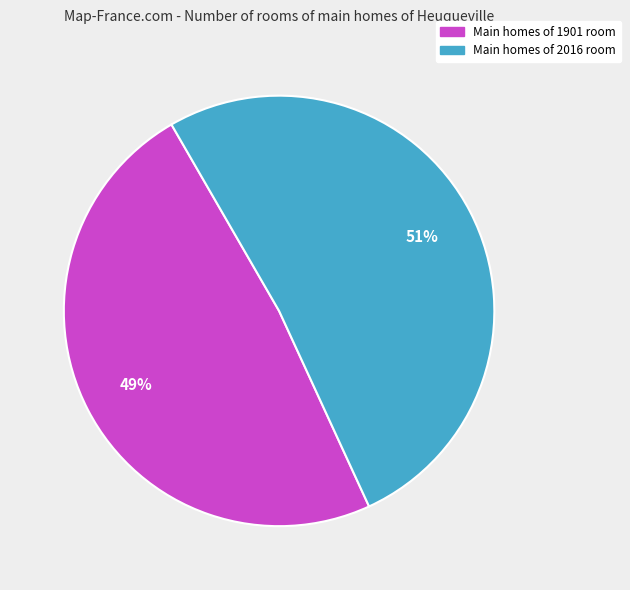

Is there a majority slice in this chart?

Yes